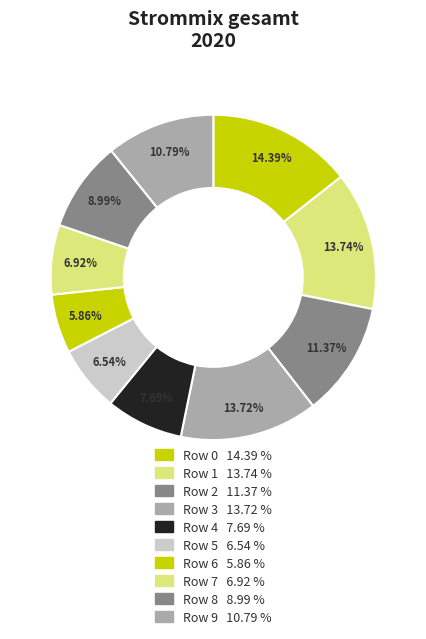

Which slice is the smallest?

Row 6